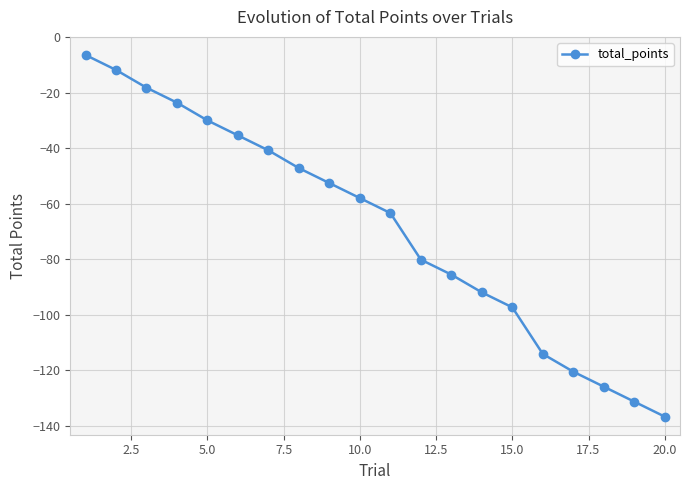

What is the difference between the maximum and minimum values?

130.4